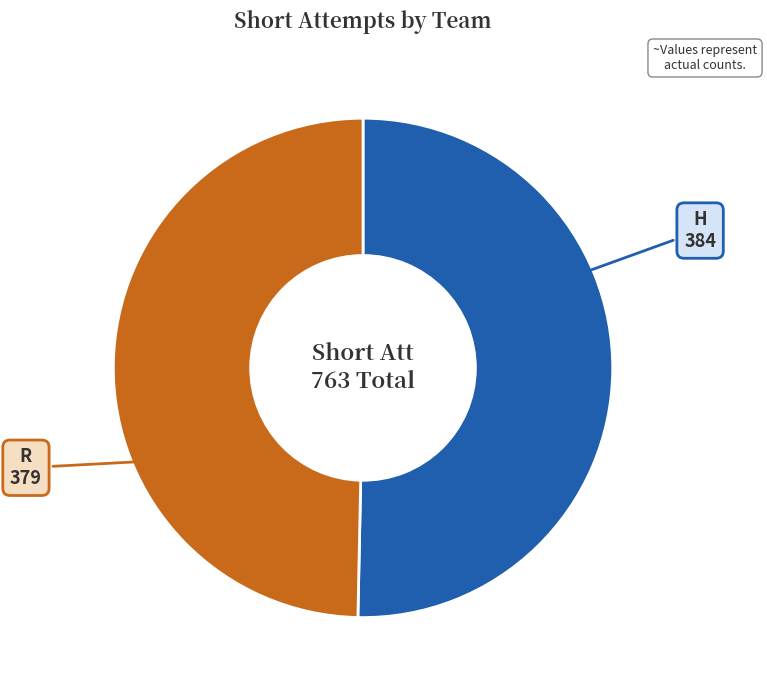

Between R and H, which is larger?

H